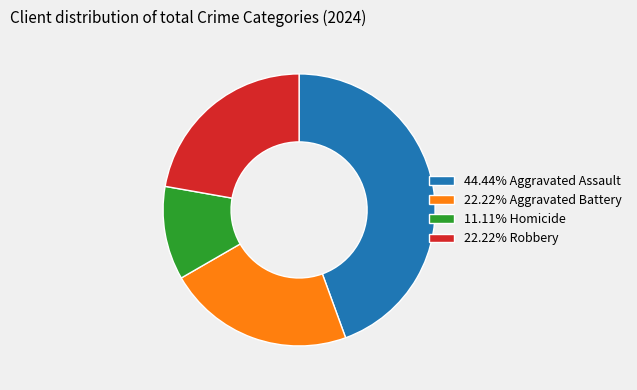

How many slices are in this pie chart?

4